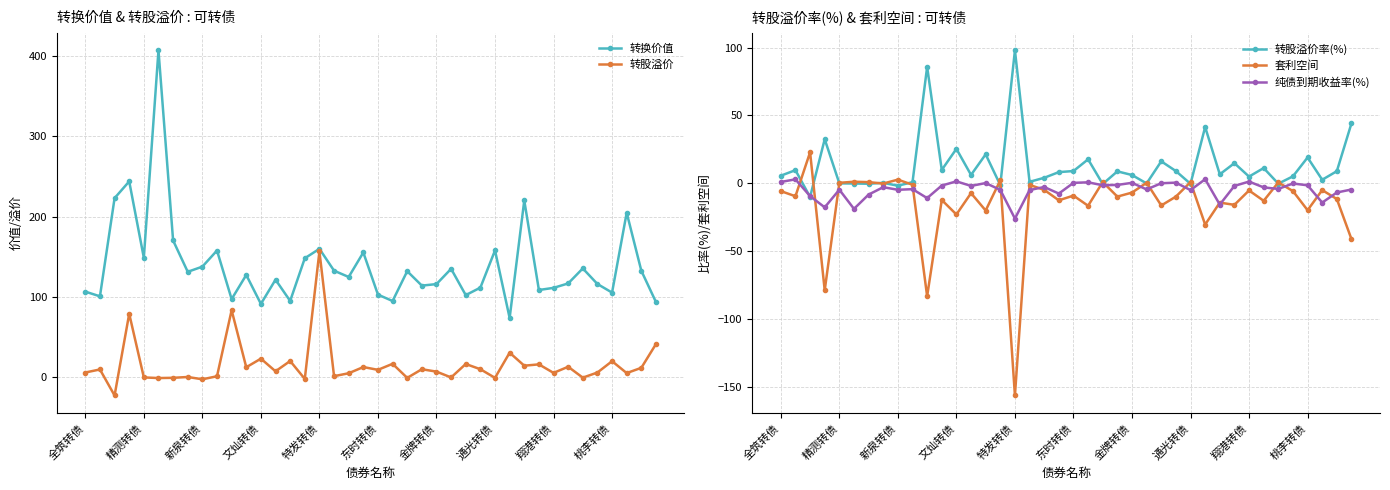

What is the minimum value shown in the chart?

-156.6